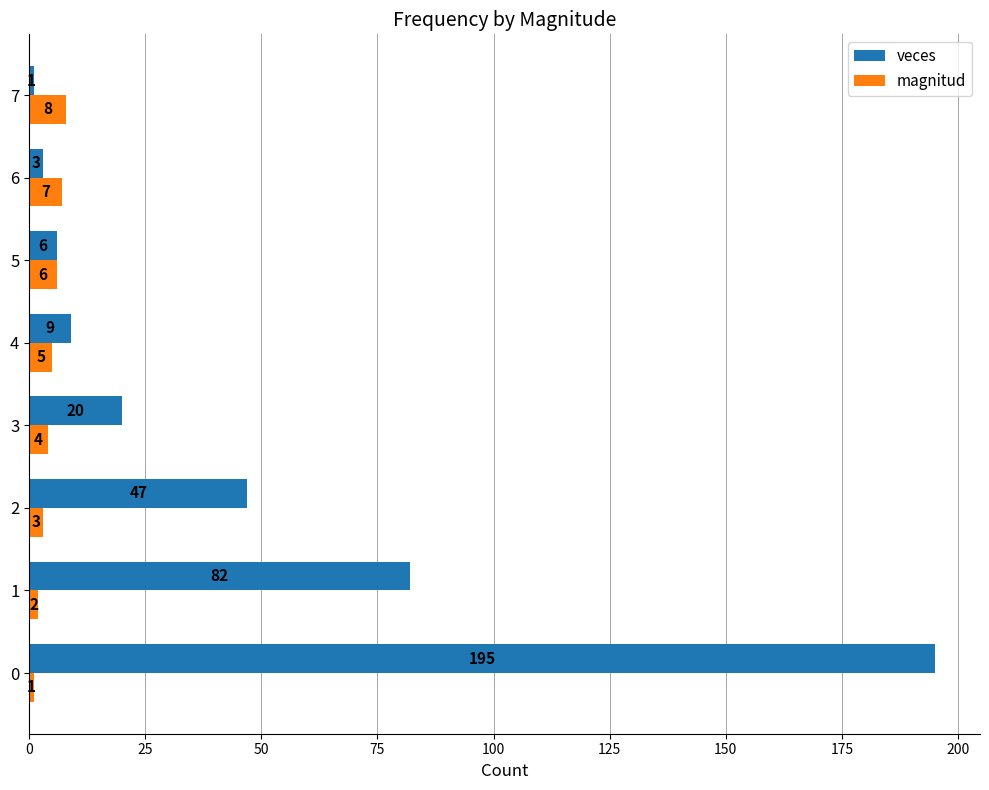

Which series has the largest range (max minus min)?

veces